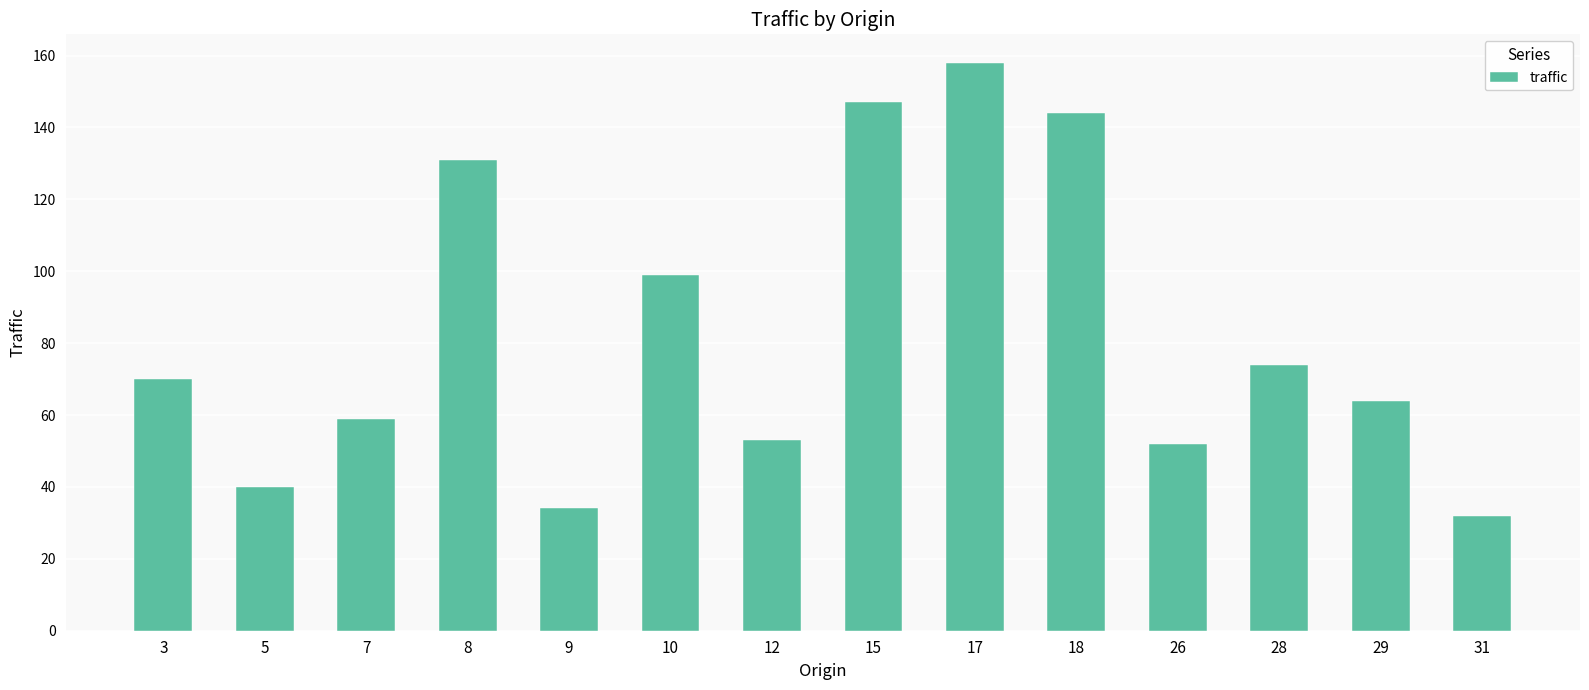

Reading left to right, what are all the values shown in this chart?

70	40	59	131	34	99	53	147	158	144	52	74	64	32